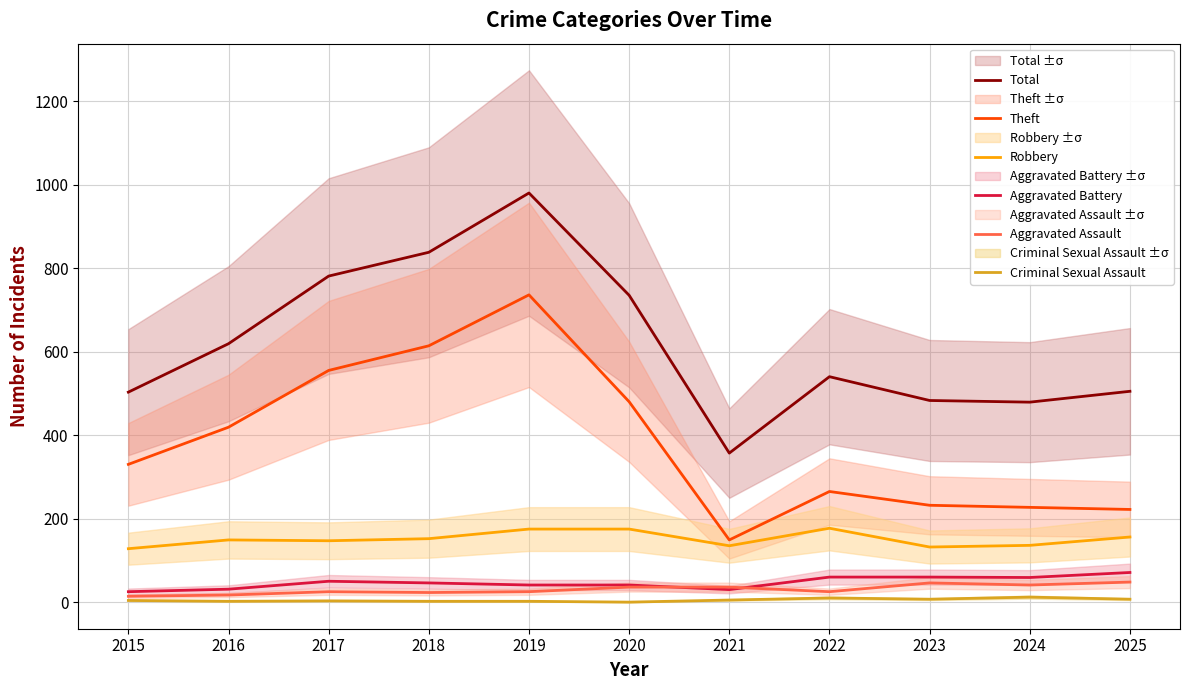

The Criminal Sexual Assault series shows 11 at 2025. True or false?

False